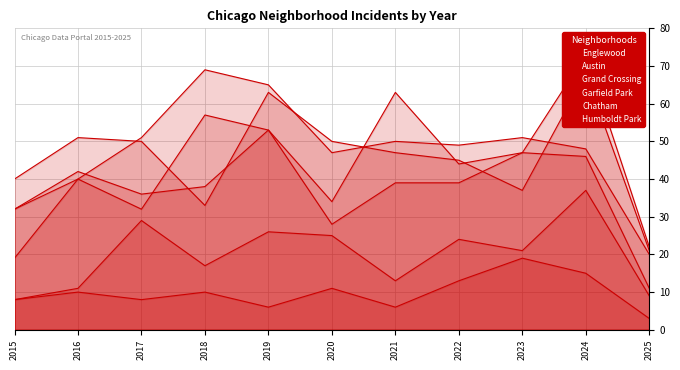

Read the Garfield Park value at 2017.

51